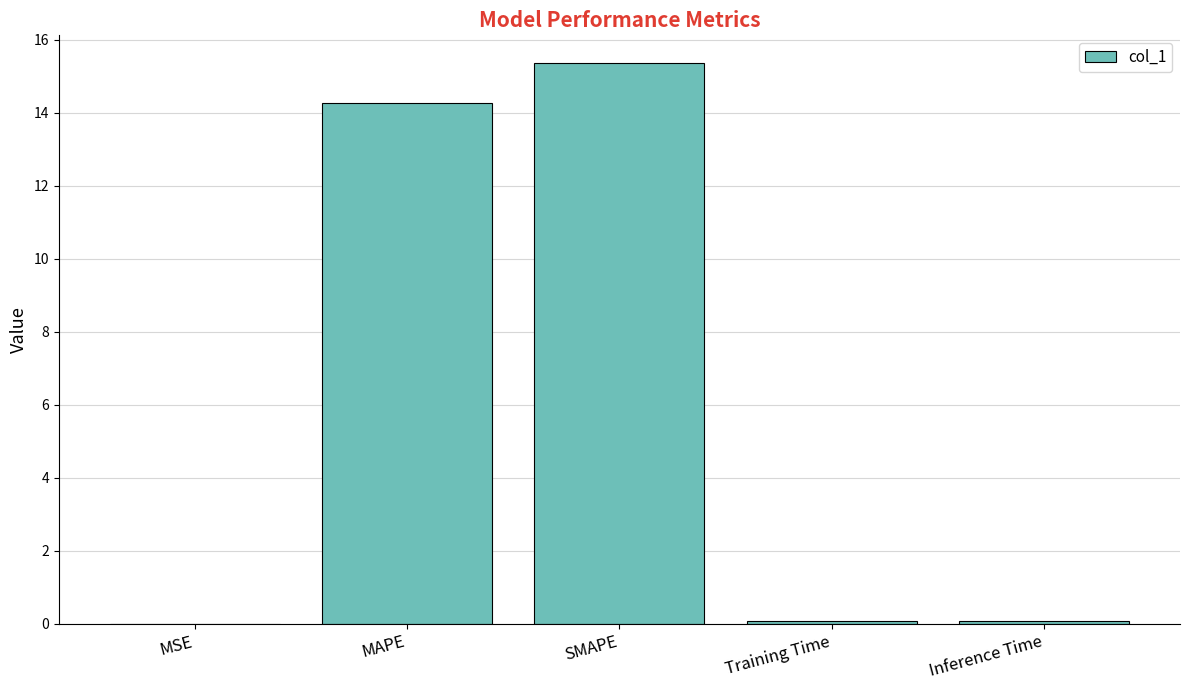

What is the sum of the values at MSE and Training Time?

0.1